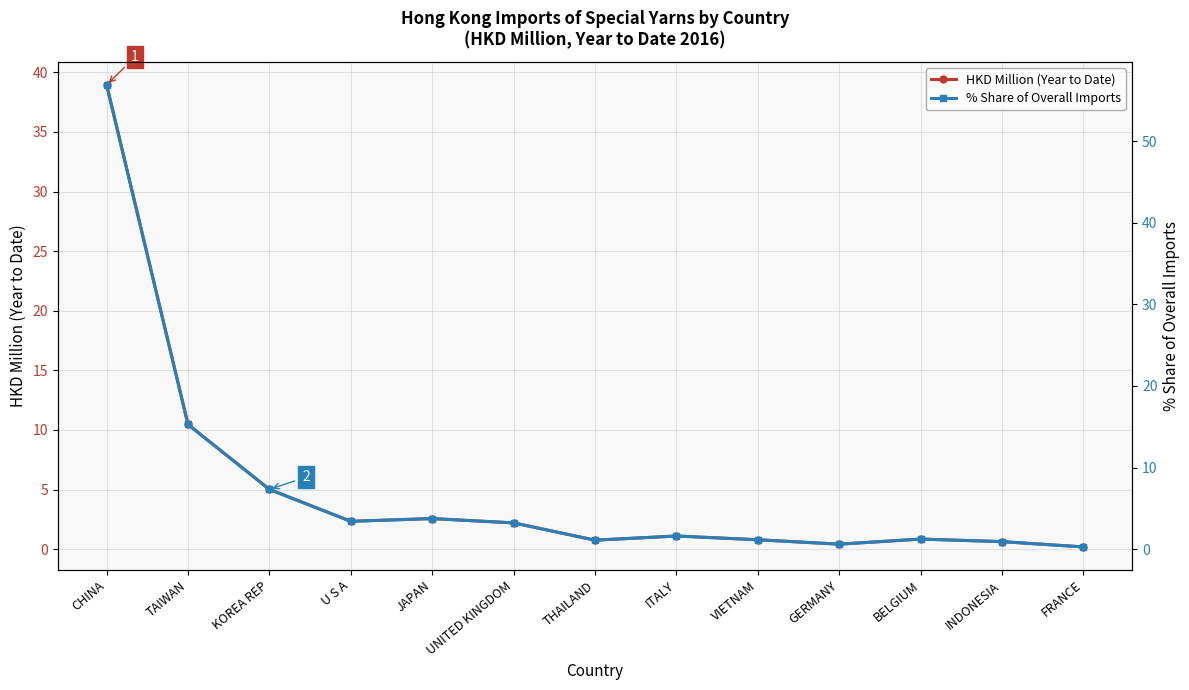

What is the difference between the second highest and minimum values in the % Share of Overall Imports series?

15.0